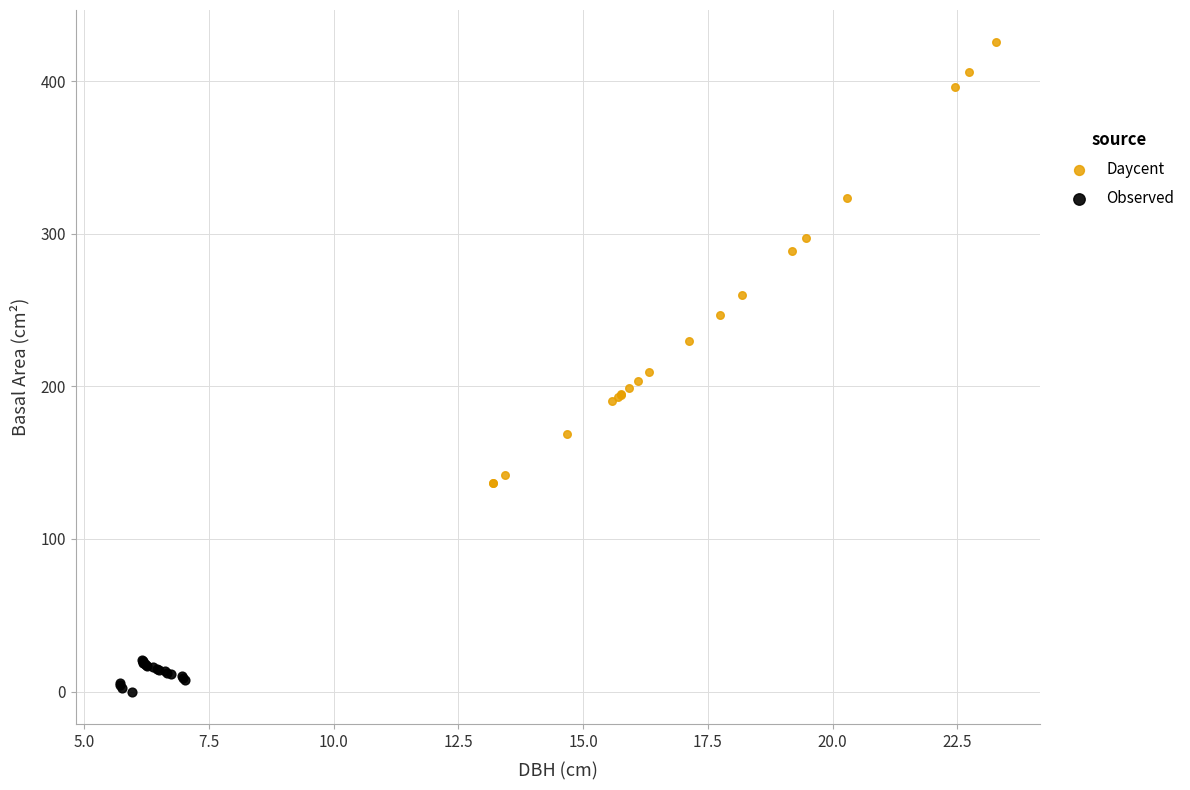

What are all the series names shown in the legend?

Daycent, Observed